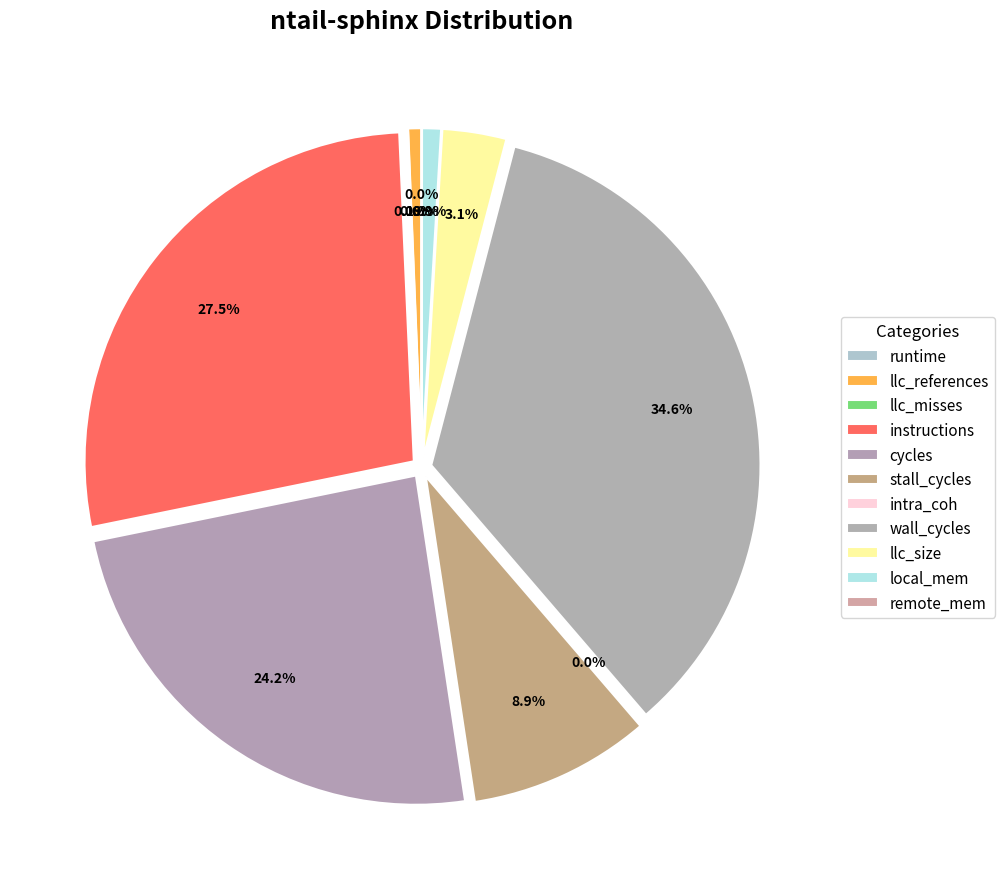

Which slice is the smallest?

runtime